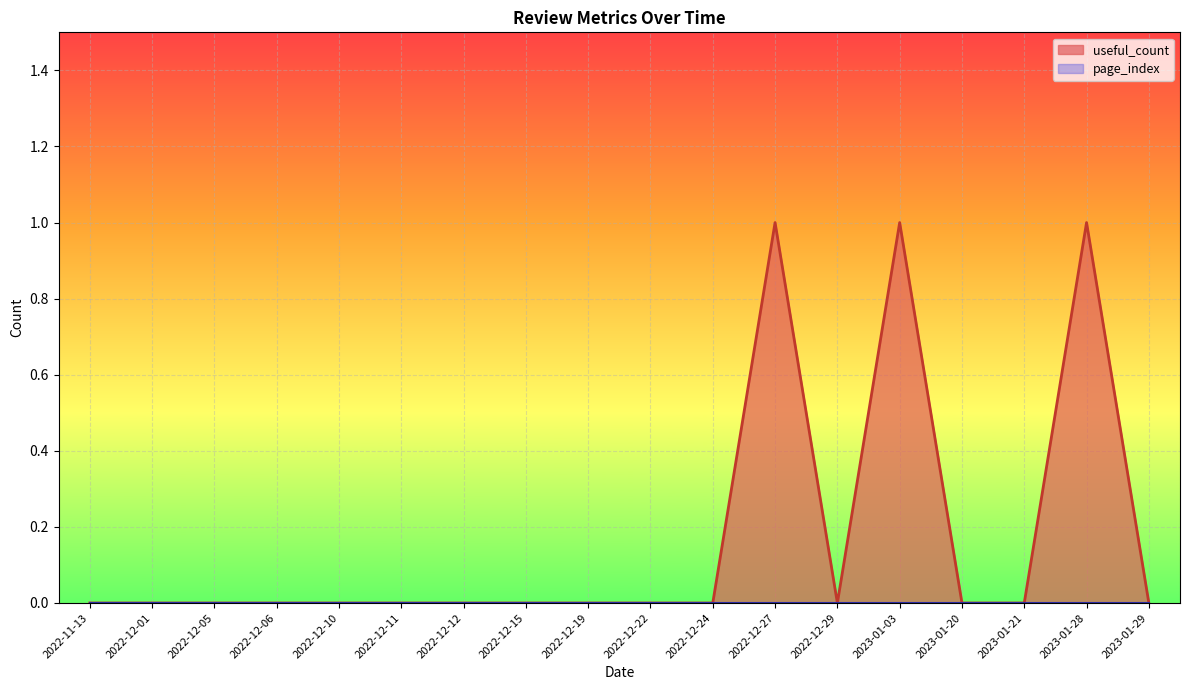

Is it true that page_index equals 0 at 2023-01-03?

True